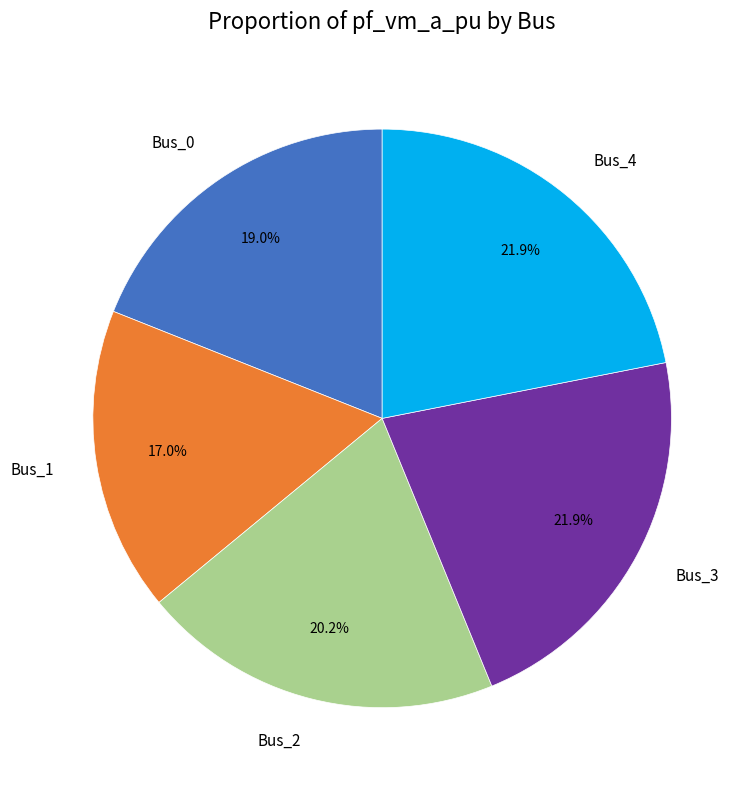

True or false: Bus_0 accounts for 12% of the total.

False